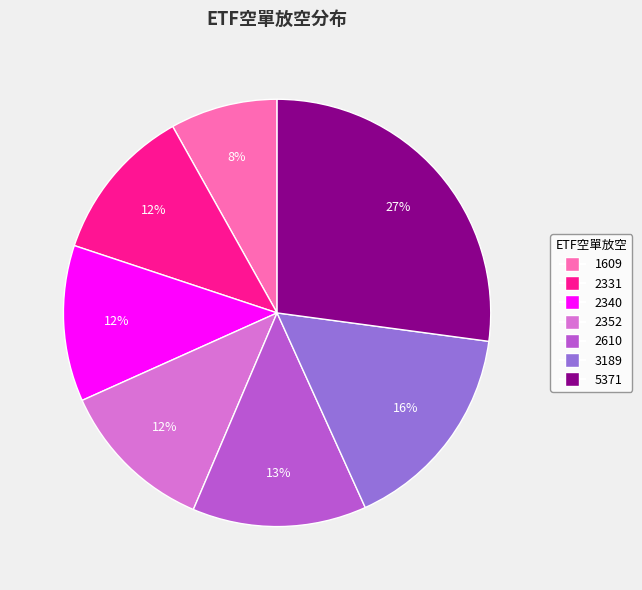

Is there any slice that represents more than half of the pie?

No